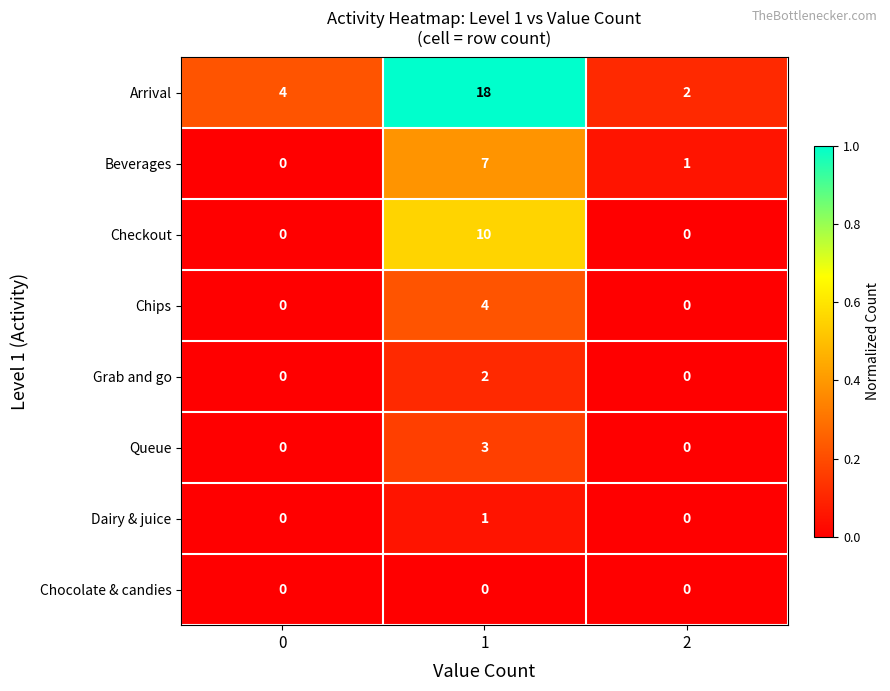

Which series changed the most between 0 and 1?

Arrival